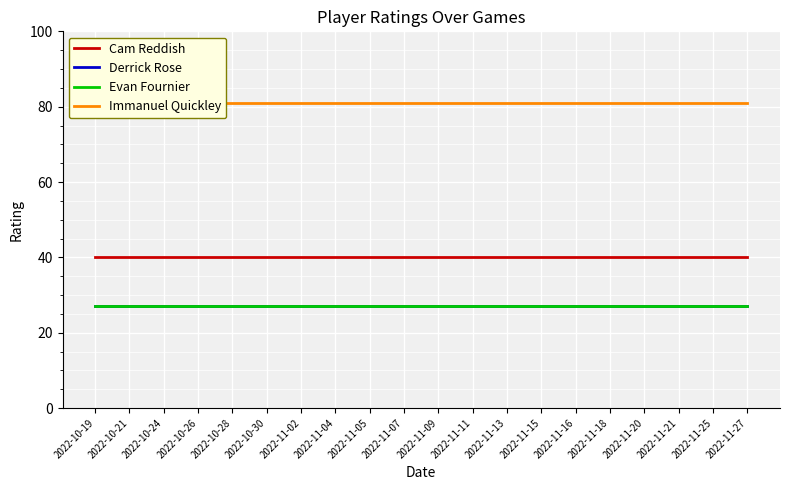

True or false: Cam Reddish and Derrick Rose cross at least once.

False